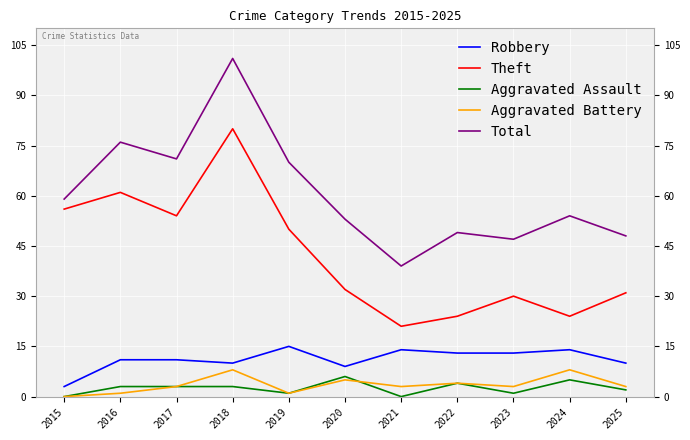

What is the difference between the maximum and minimum values in the Theft series?

59